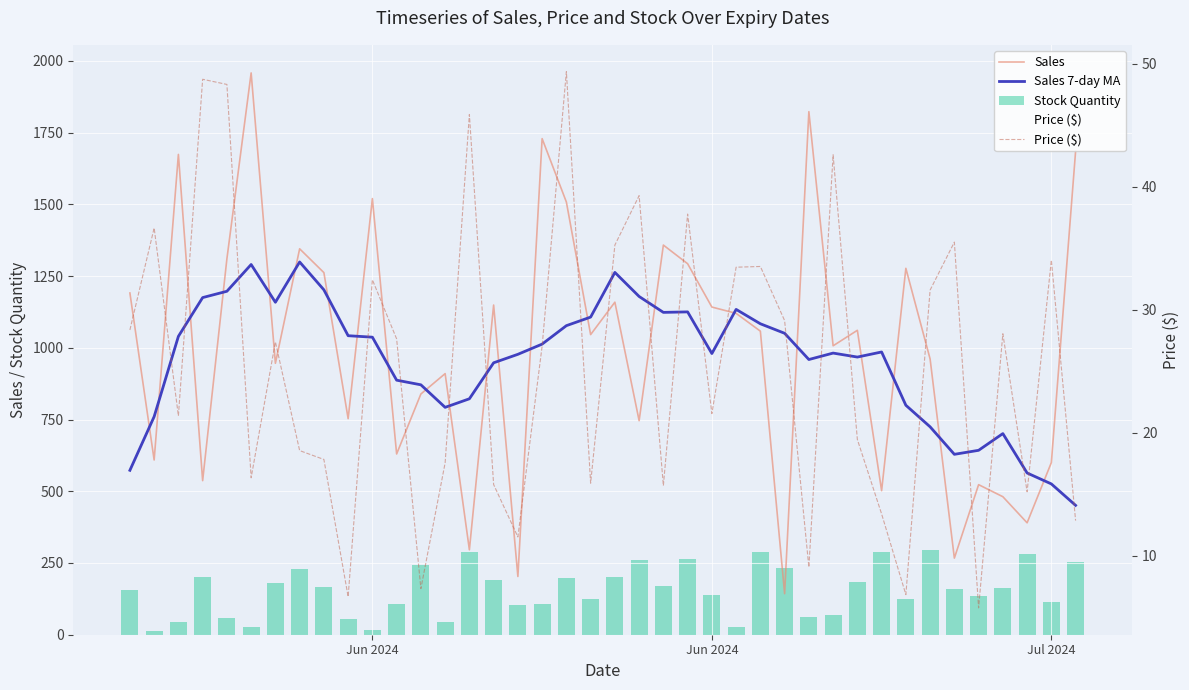

What is the value of the Price ($) bar at the 27th from the left?

33.5